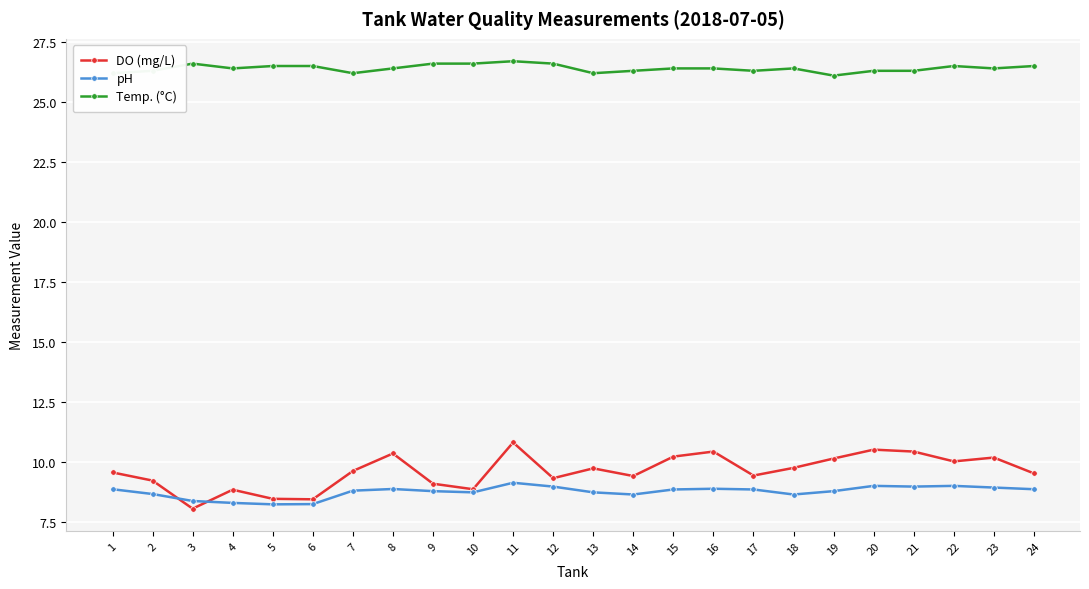

The value of Temp. (°C) at 5 is 26.5. True or false?

True